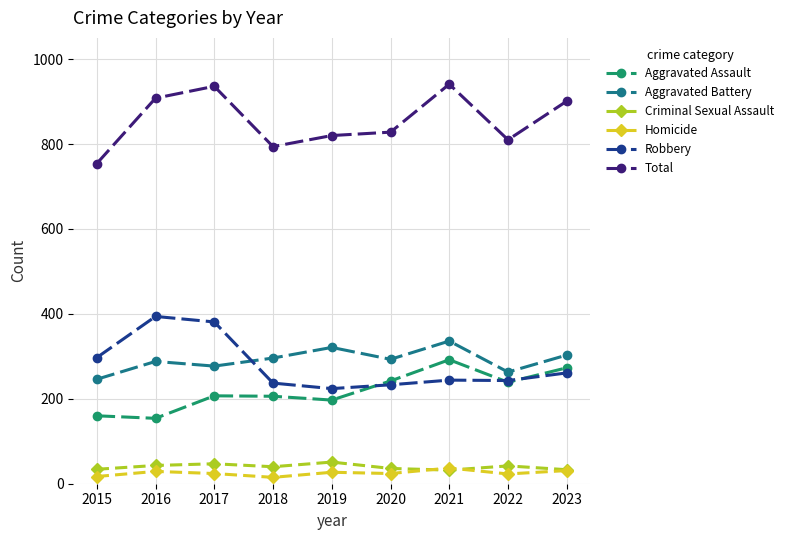

Which series has the largest total across all categories?

Total